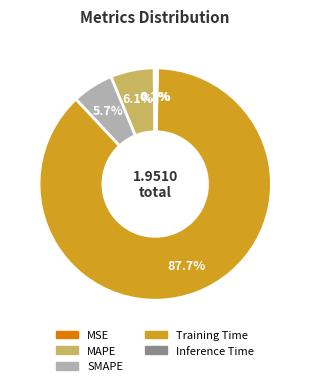

Does any single category account for the majority?

Yes